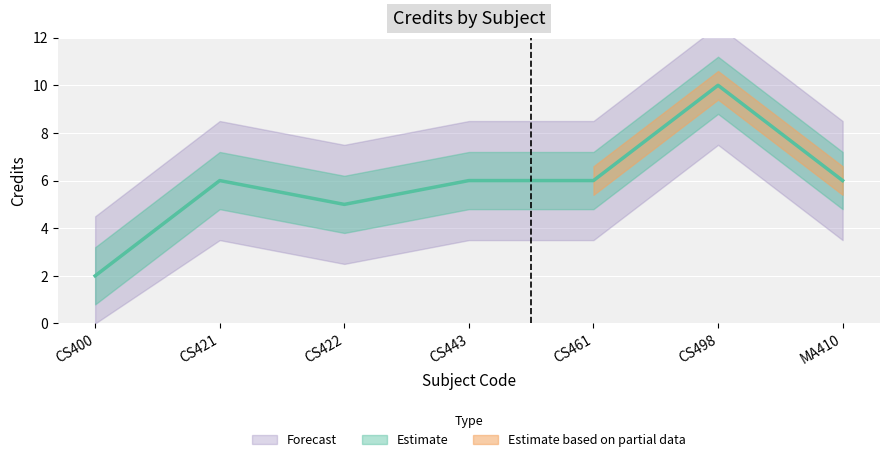

What is the label of the 5th point from the left?

CS461